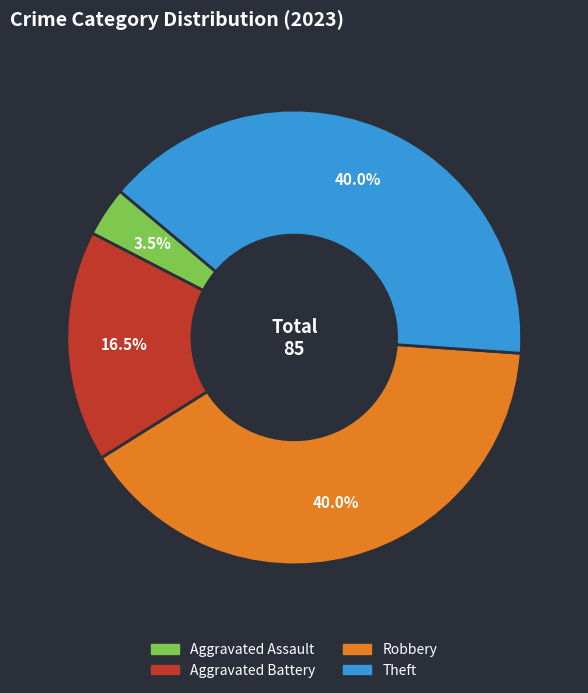

Is there any slice that represents more than half of the pie?

No